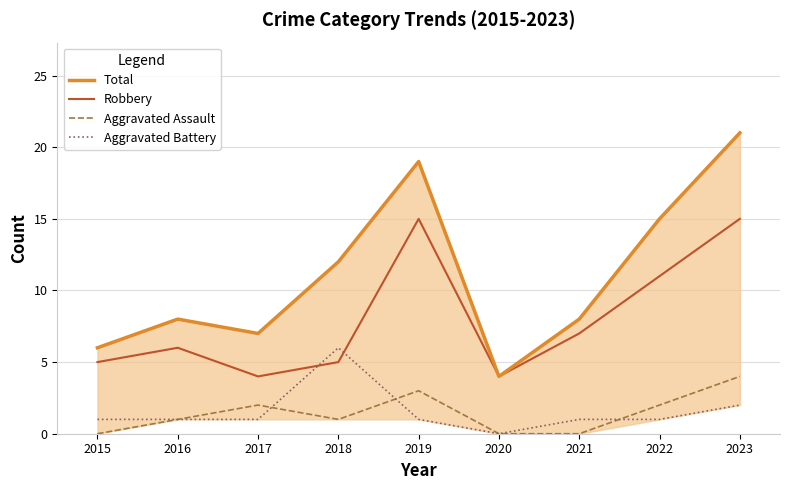

What is the highest value of the Total series?

21